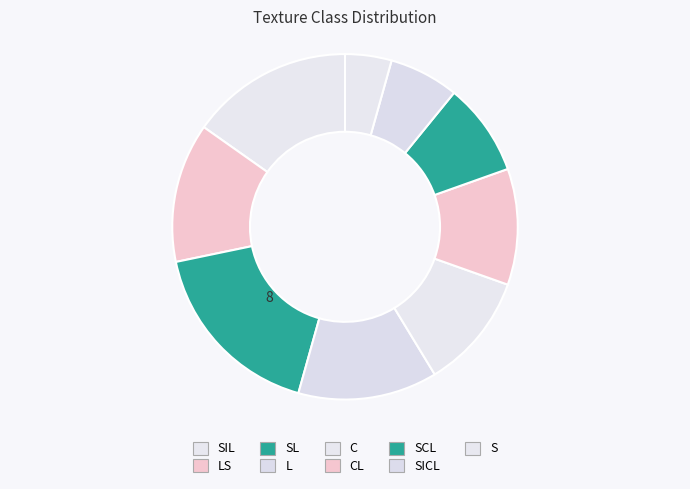

How many segments does this pie chart have?

9